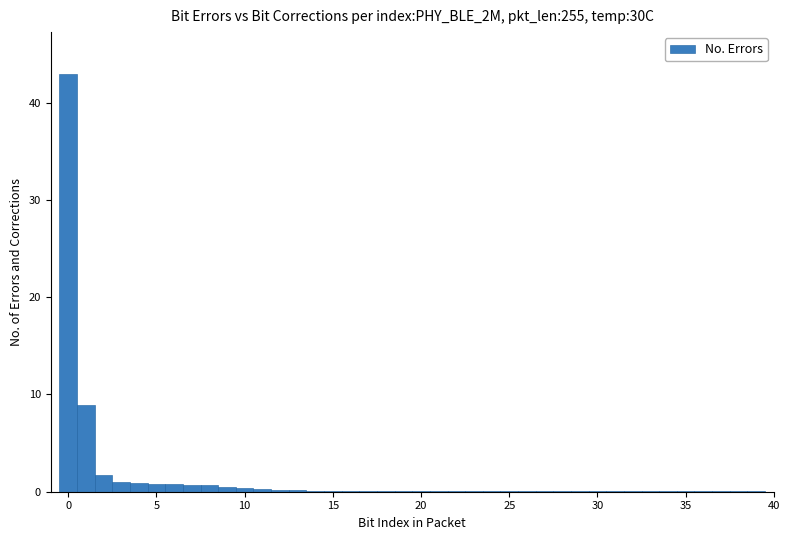

Read against the x-axis, roughly where is the centre of the tallest bar?

0.0